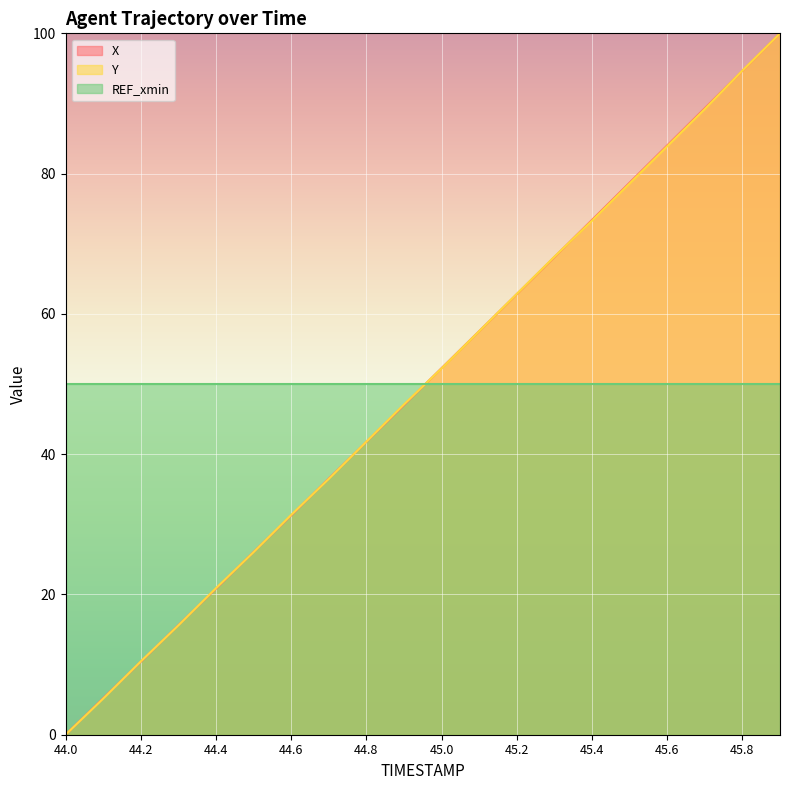

How many intersections are there between X and Y?

11